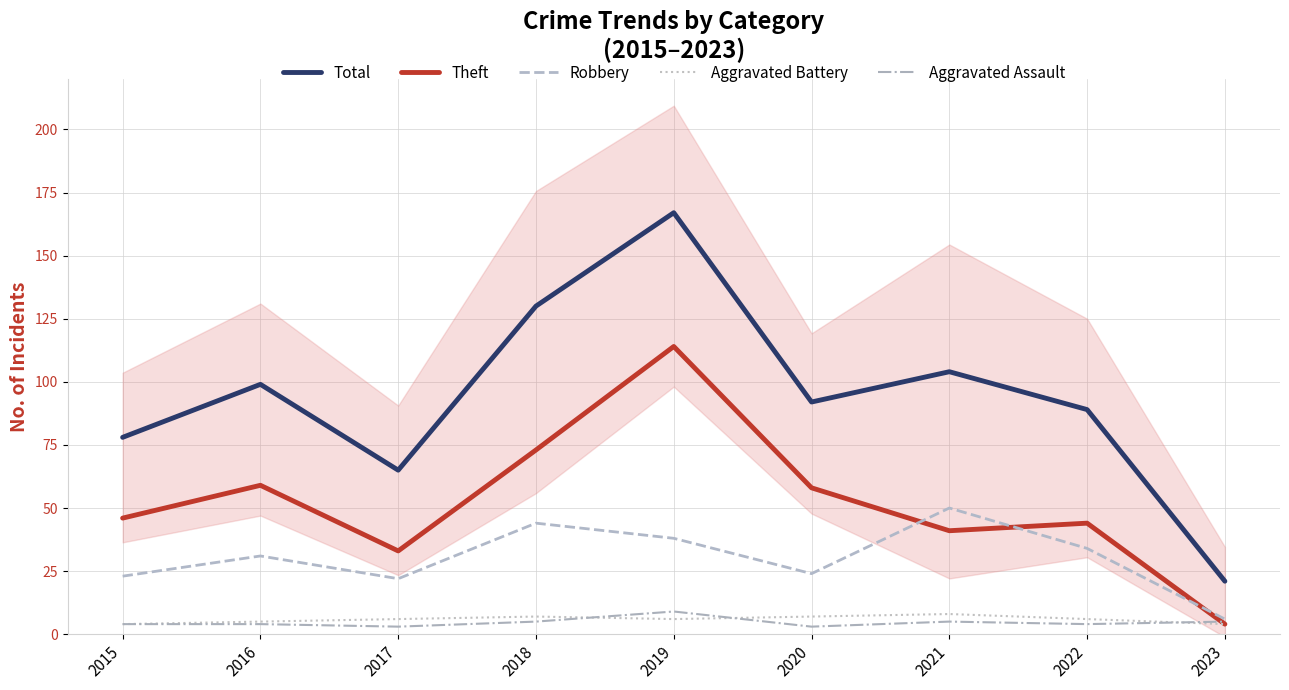

What are all the series names shown in the legend?

Total, Theft, Robbery, Aggravated Battery, Aggravated Assault